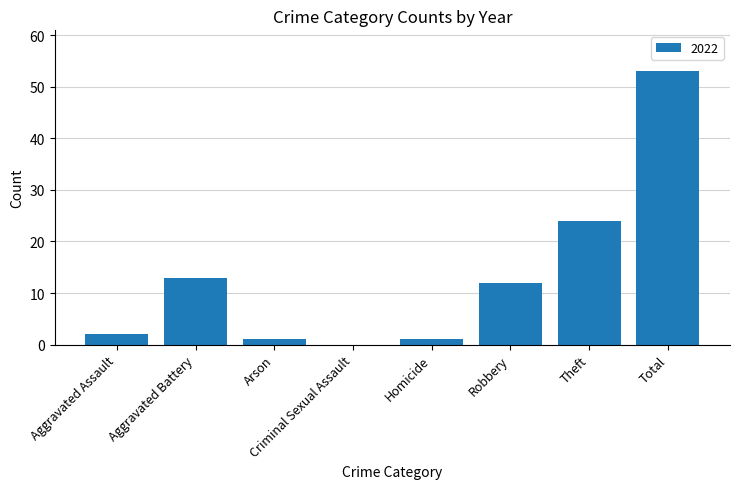

Where is the data nearest to the value 26?

Theft